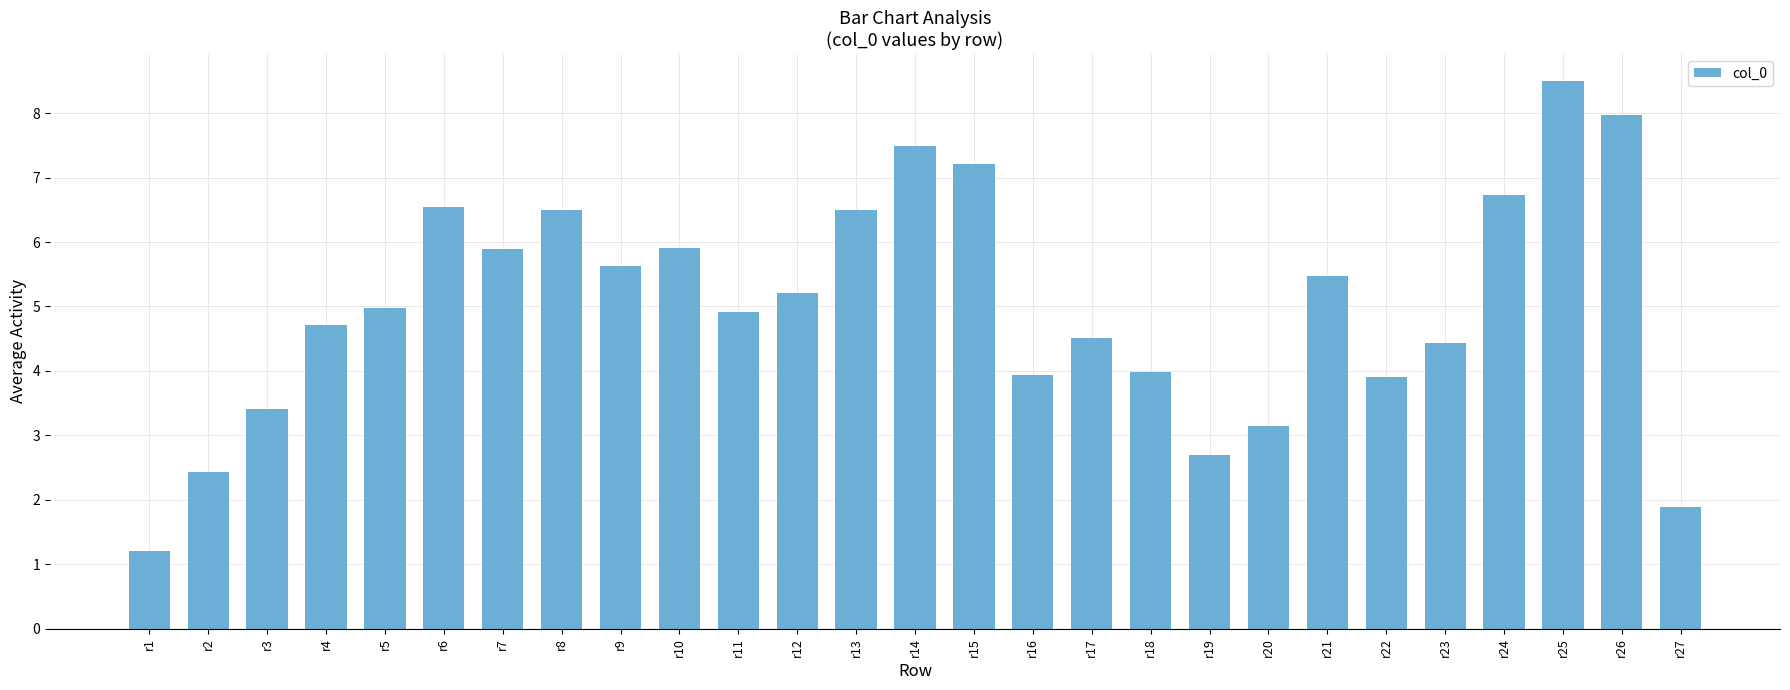

What is the approximate value at r17?

4.5